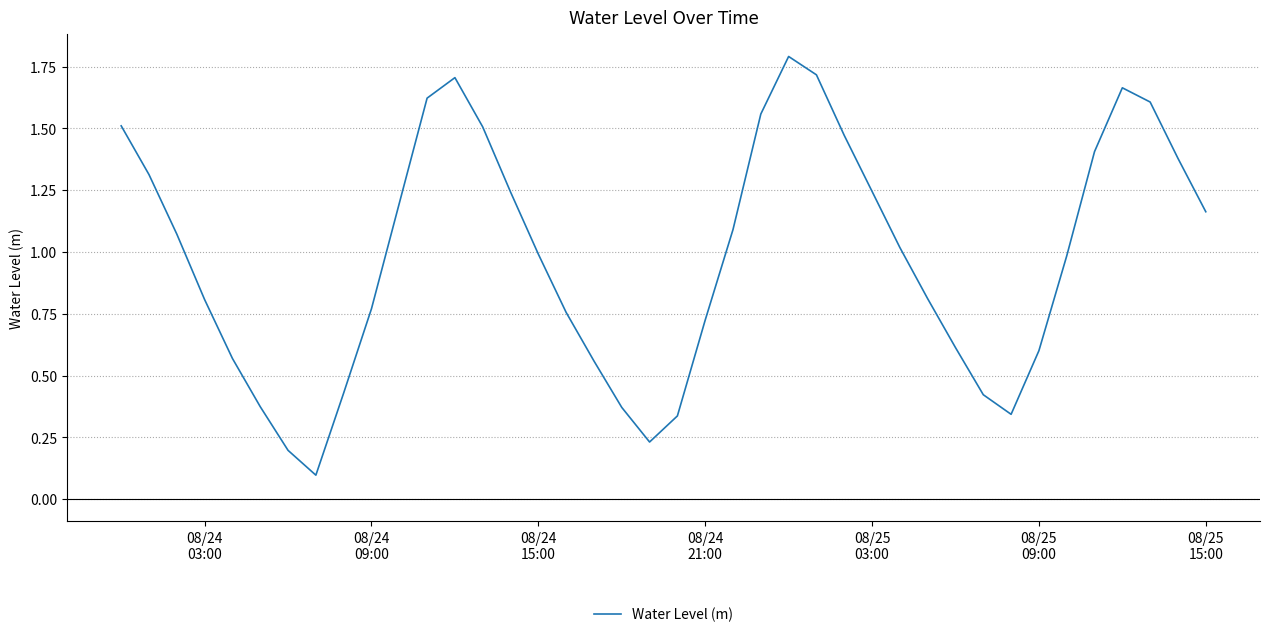

What is the greatest value displayed?

1.8